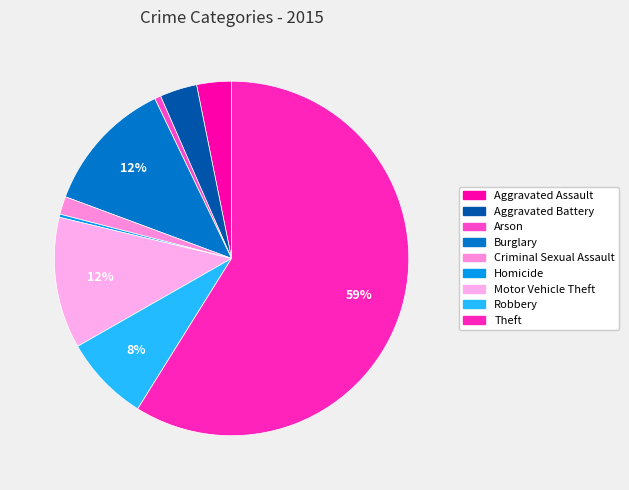

To the nearest percent, what is the difference between the Robbery and Burglary slice percentages?

4%